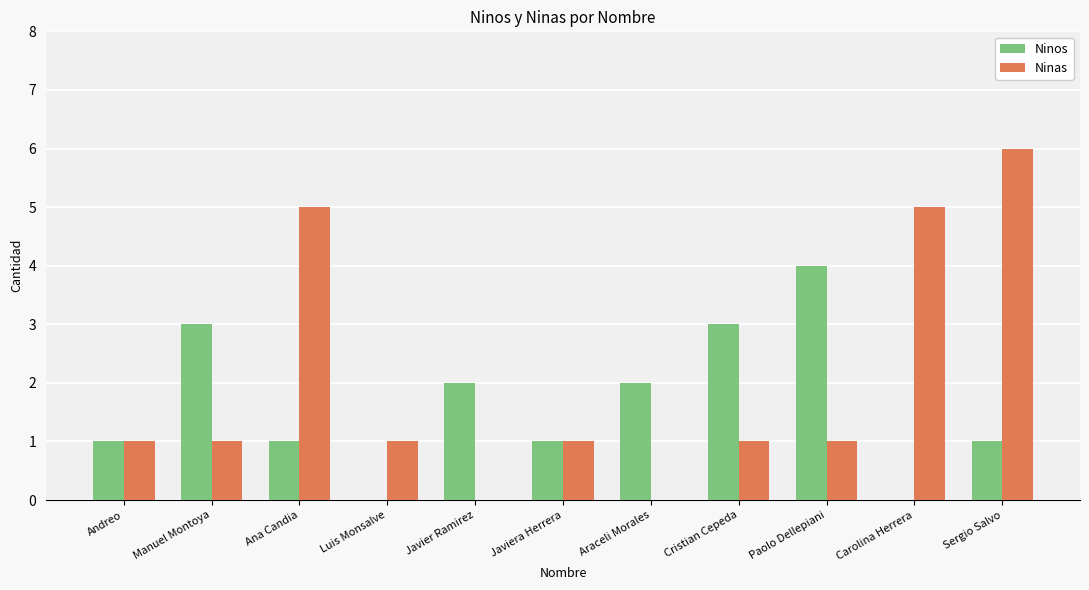

Which category has the highest value in the Ninas series?

Sergio Salvo